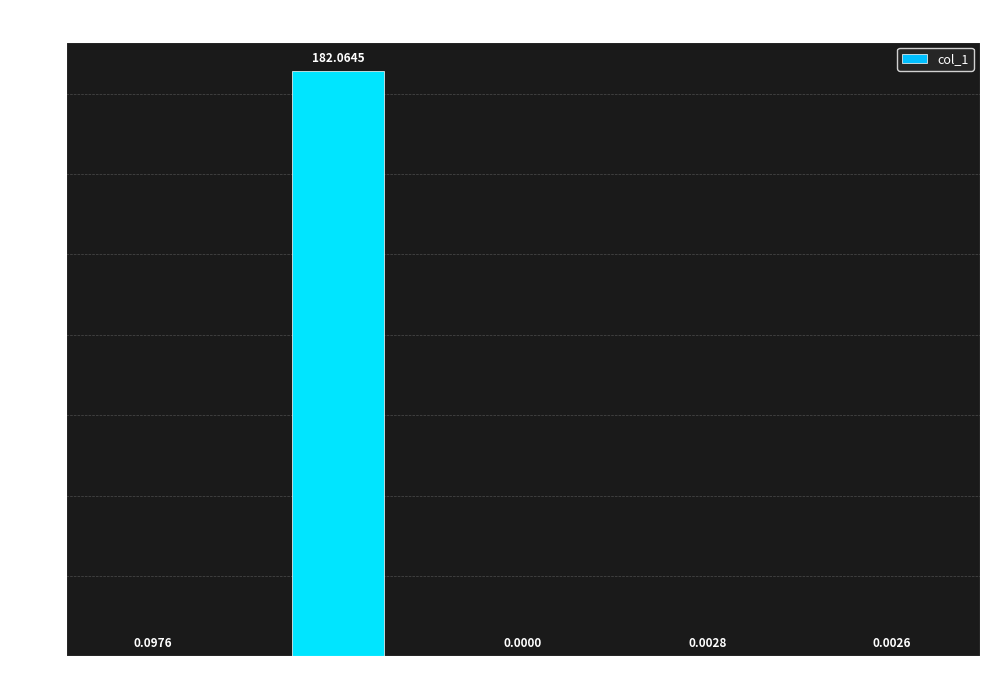

Where is the data nearest to the value 91?

MSE